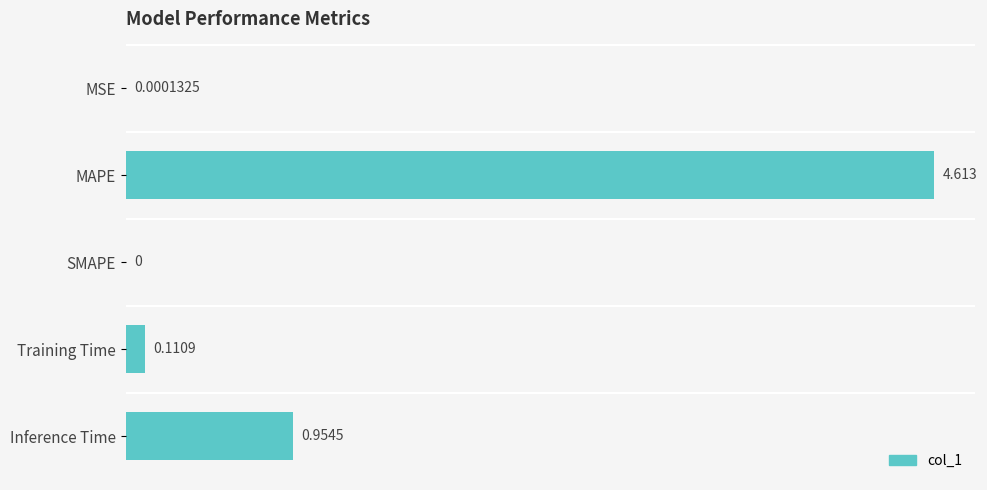

Which has a higher value, Training Time or MSE?

Training Time